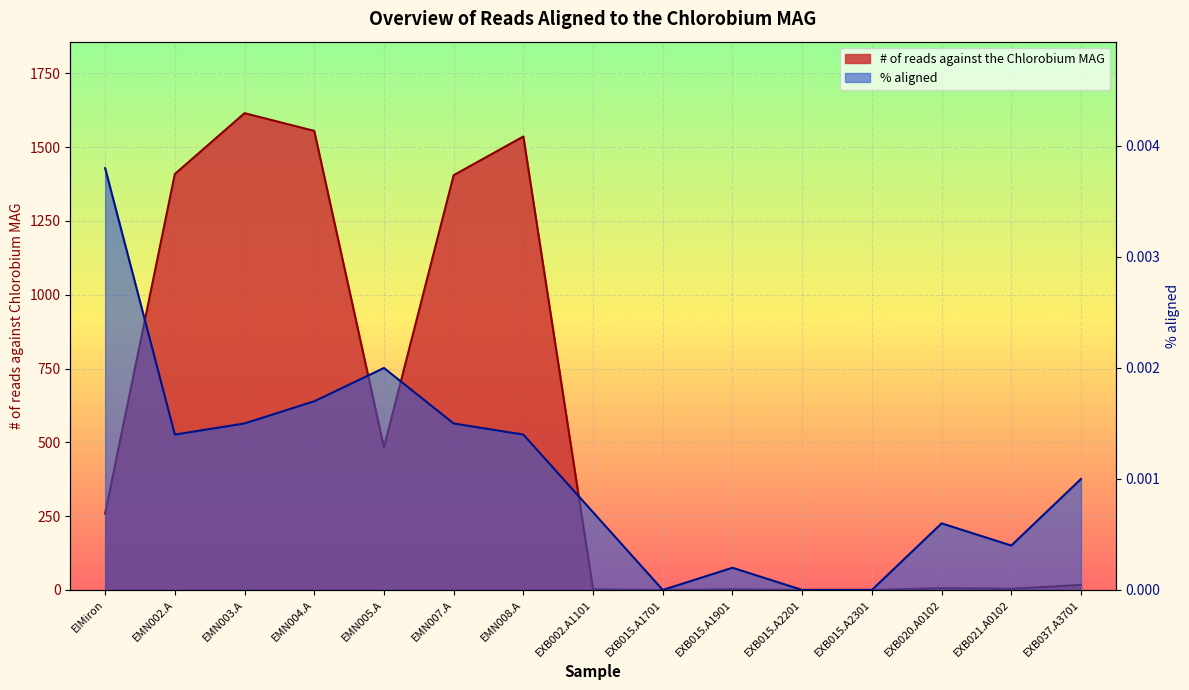

Which has a higher value, EXB037.A3701 or EXB020.A0102?

EXB037.A3701